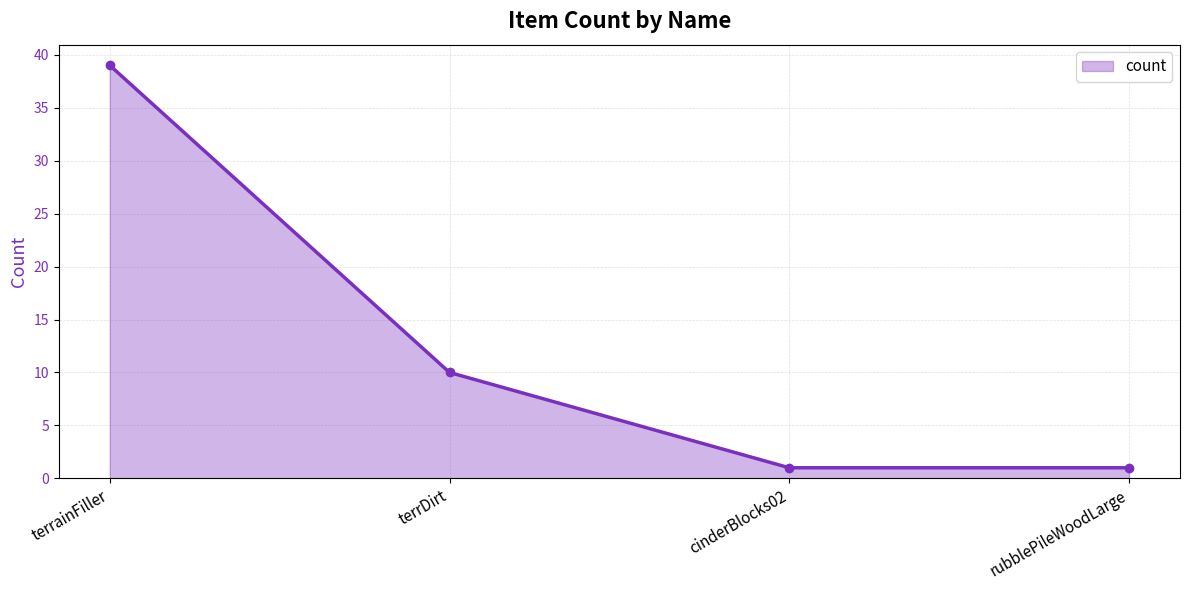

Reading right to left, transcribe all the data shown in this chart.

rubblePileWoodLarge=1	cinderBlocks02=1	terrDirt=10	terrainFiller=39